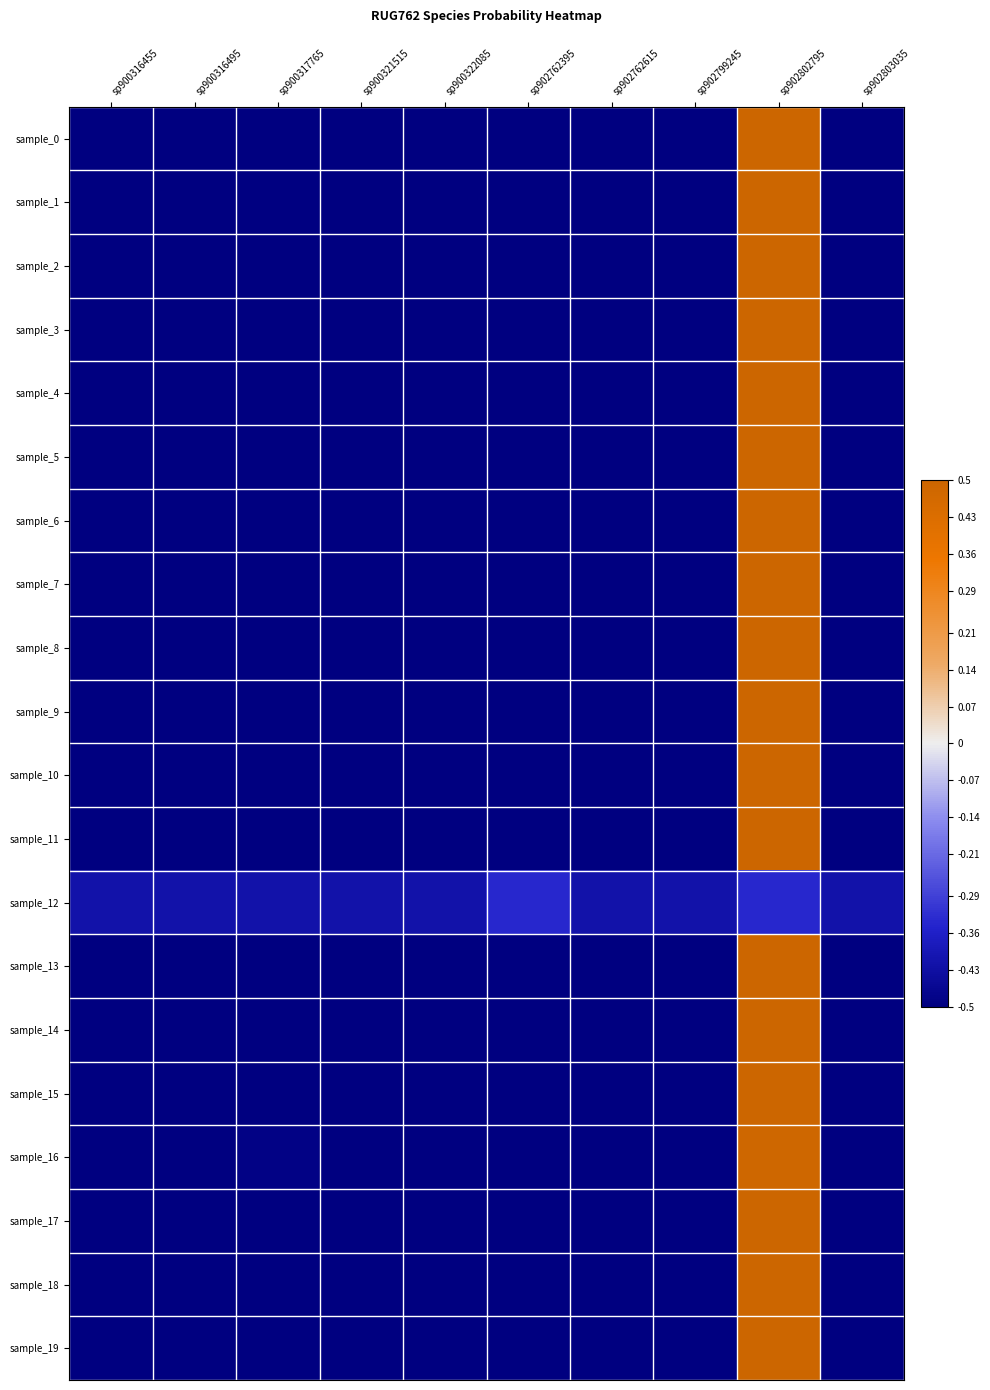

At which category is the sum across all series the highest?

sp902802795